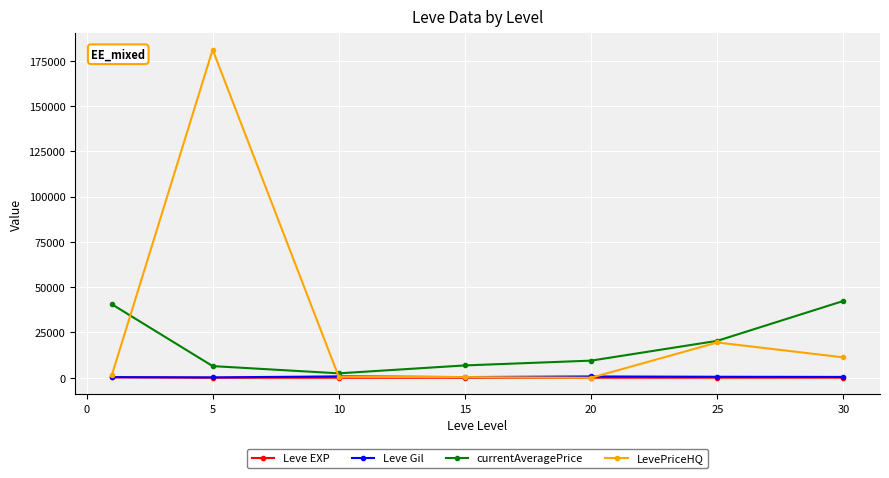

After their last crossing, which series has the higher values: Leve Gil or LevePriceHQ?

LevePriceHQ